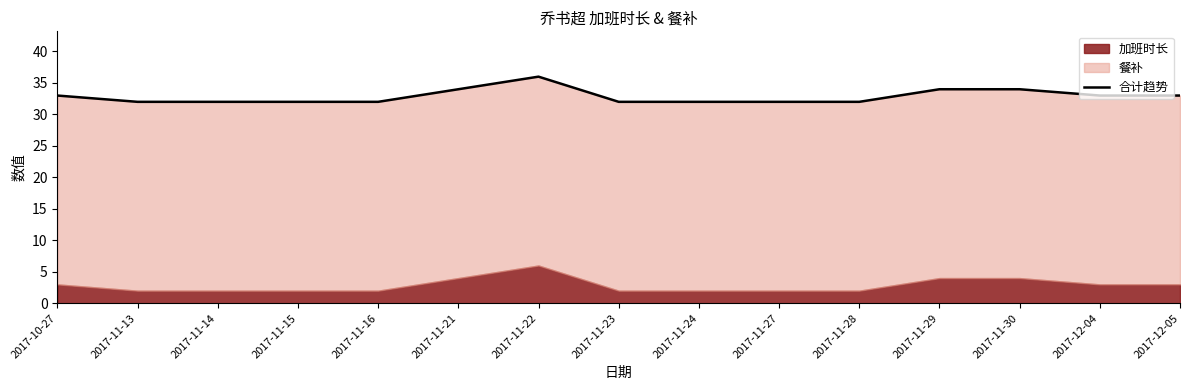

Where is the data nearest to the value 34?

2017-11-21